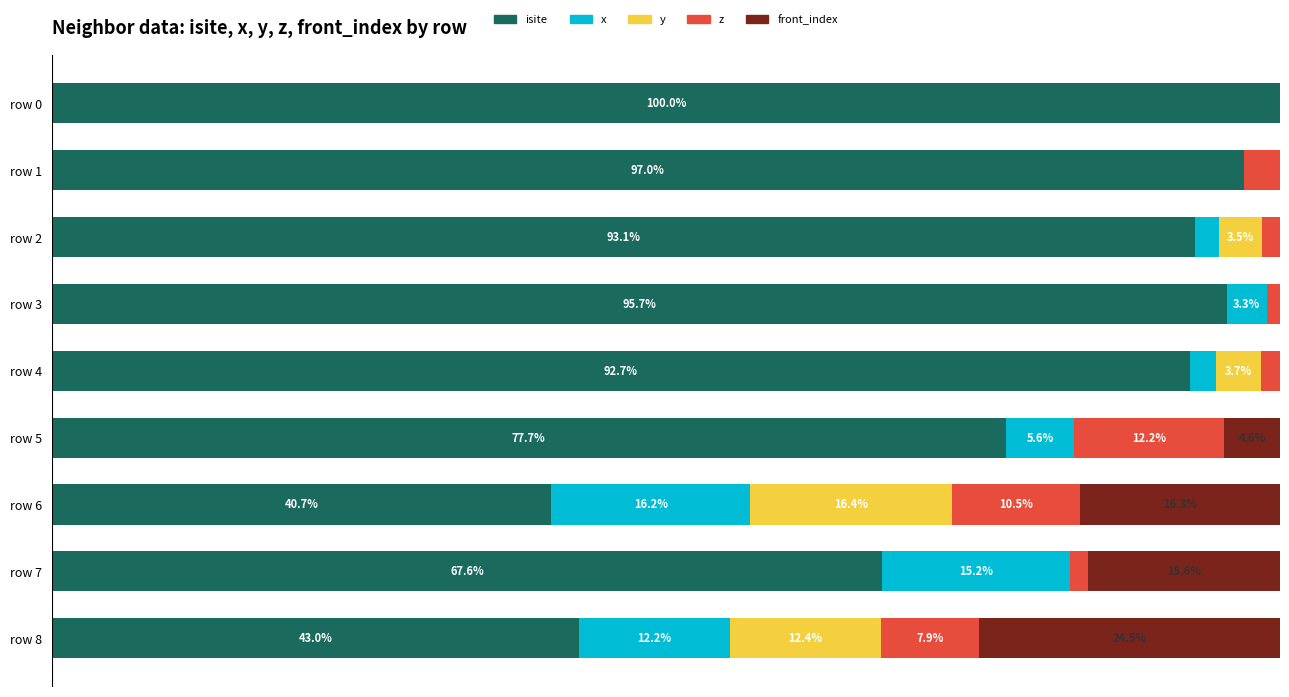

What are all the series names shown in the legend?

isite, x, y, z, front_index